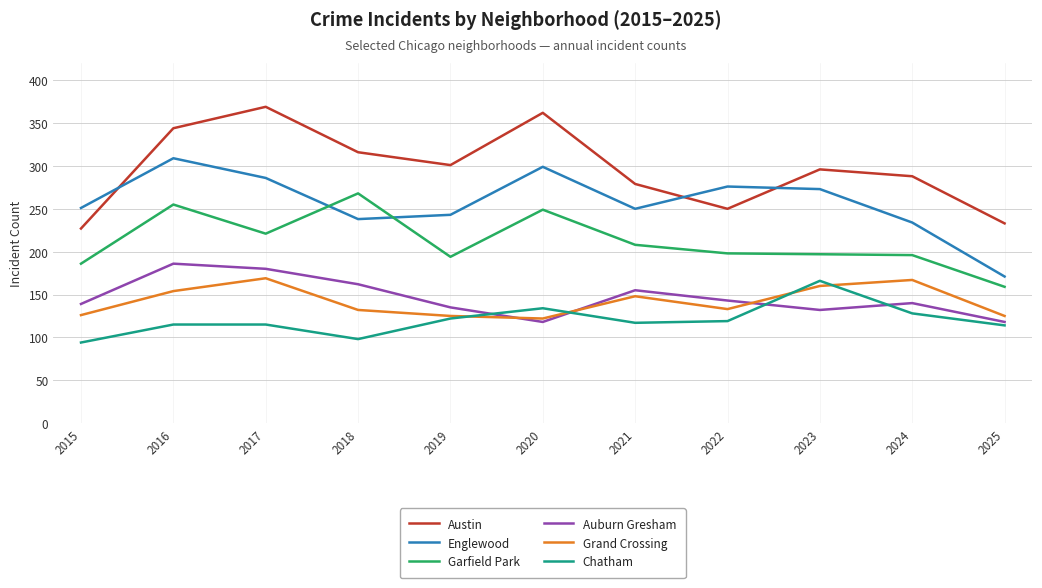

True or false: Chatham and Garfield Park cross at least once.

False